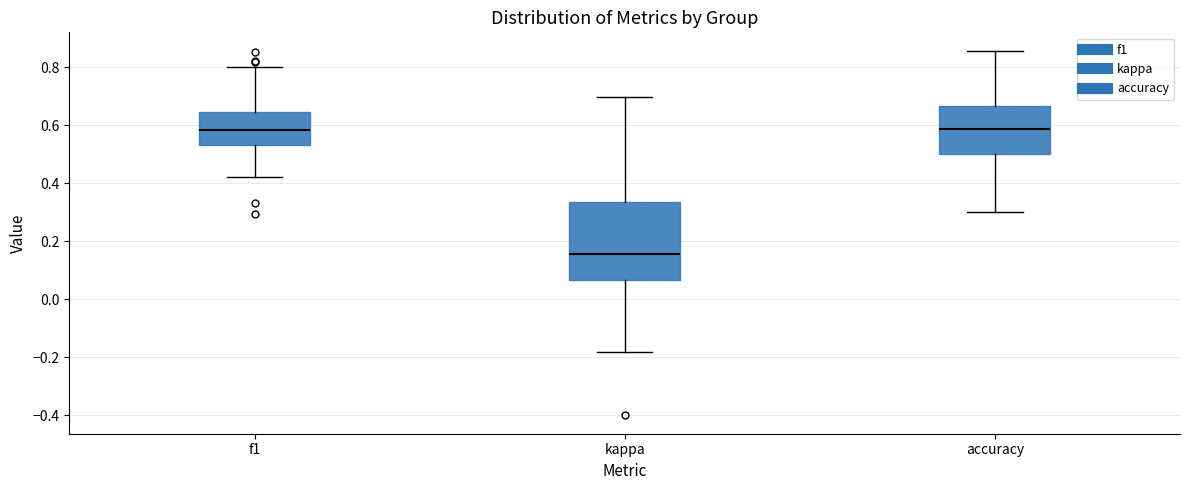

Where does the upper whisker of the box for f1 end on the y-axis? The values are not printed on the chart, so give them approximately, as read against the axis.

0.80